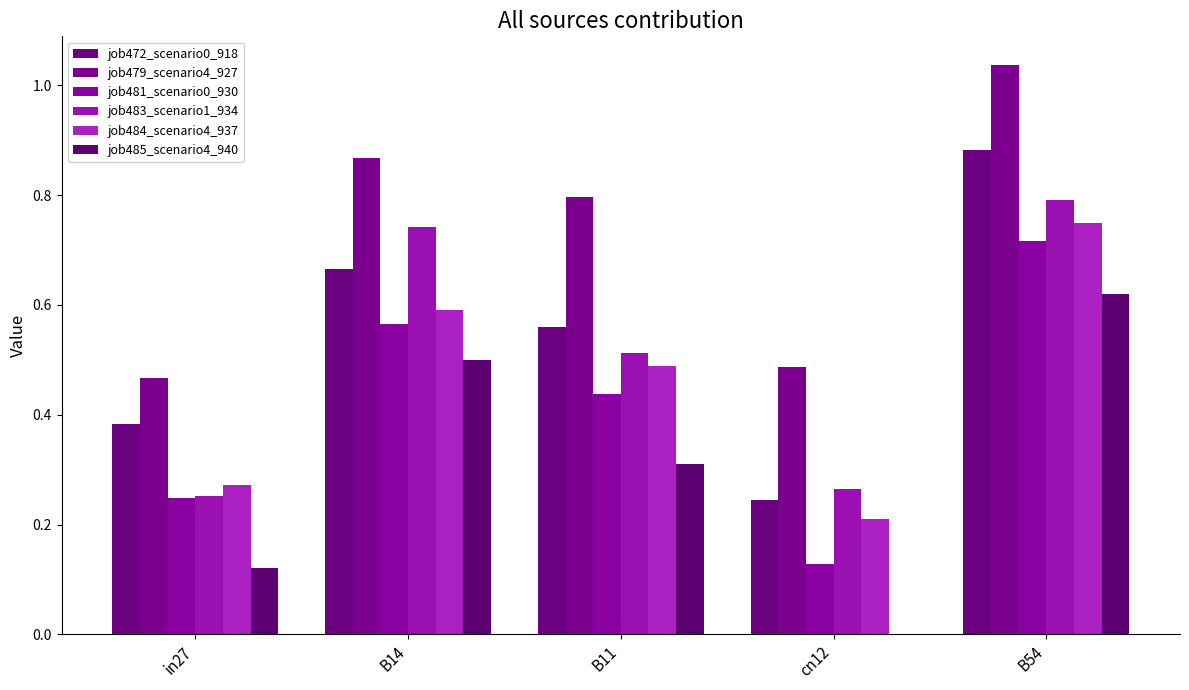

How many groups of bars are there?

5